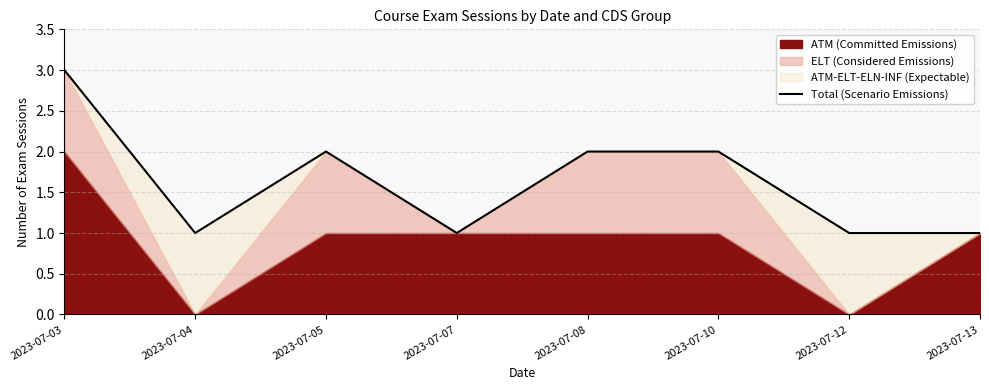

At which category does the data reach its first local peak?

2023-07-05